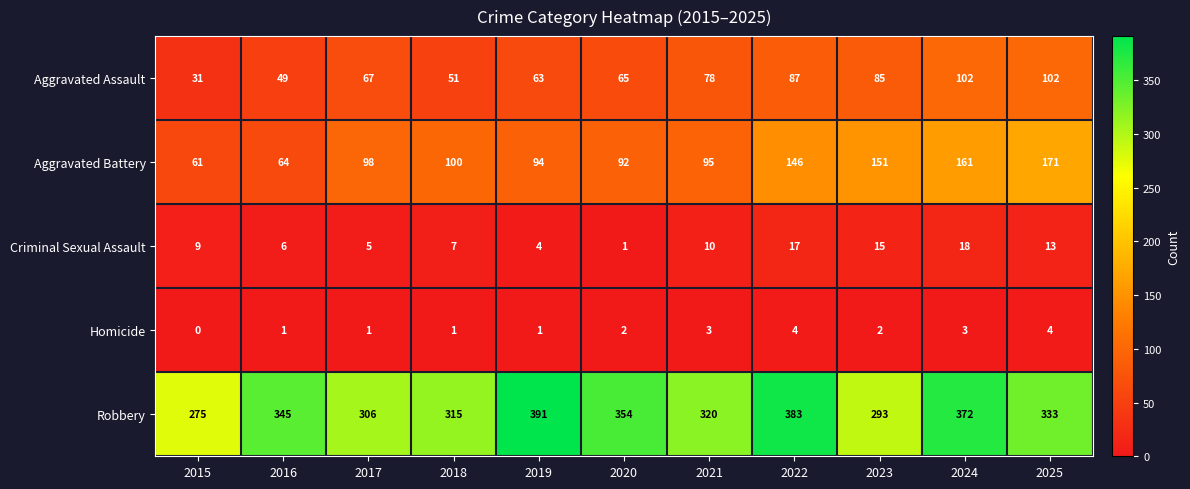

At which category is the sum across all series the highest?

2024